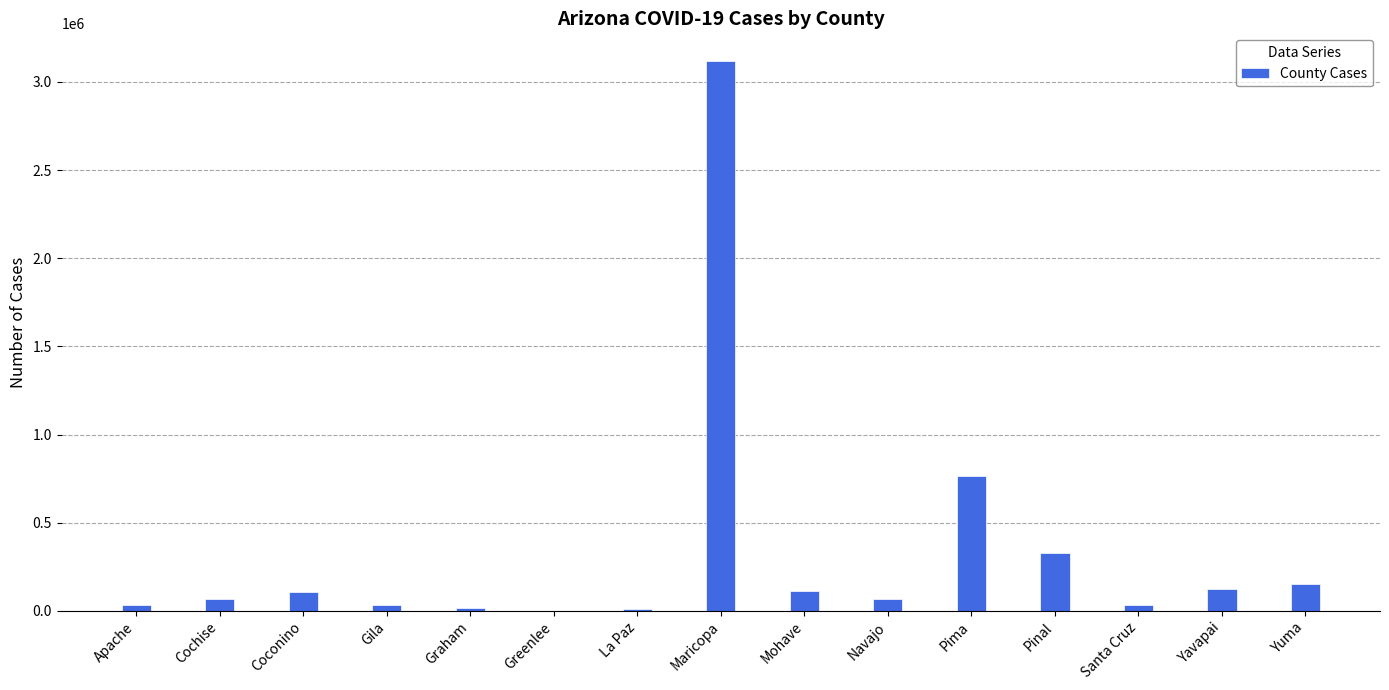

What is the maximum value shown in the chart?

3119190